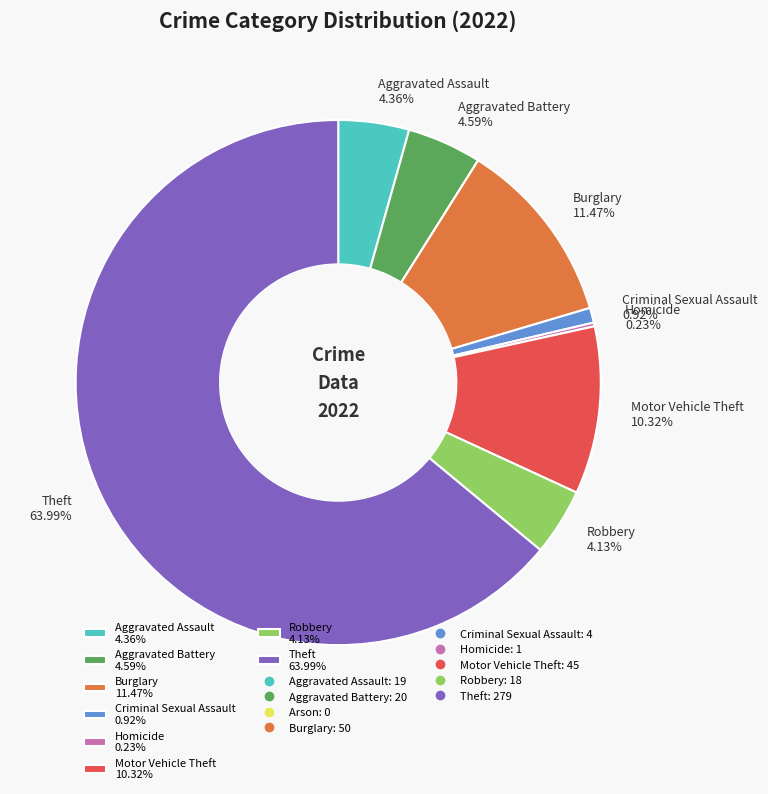

Does any single category account for the majority?

Yes